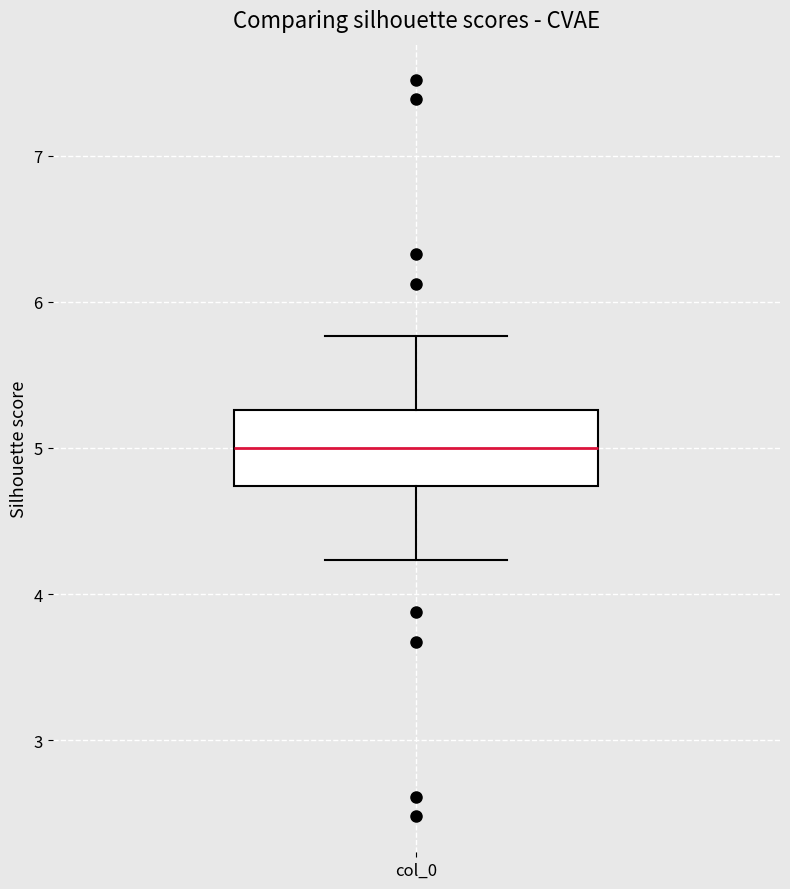

Read this box plot against the y-axis: the position of the median line, the range covered by the box, and the ends of both whiskers. The values are not printed on the chart, so give them approximately, as read against the axis.

median 5.0, box 4.7 to 5.3, whiskers 4.2 to 5.8